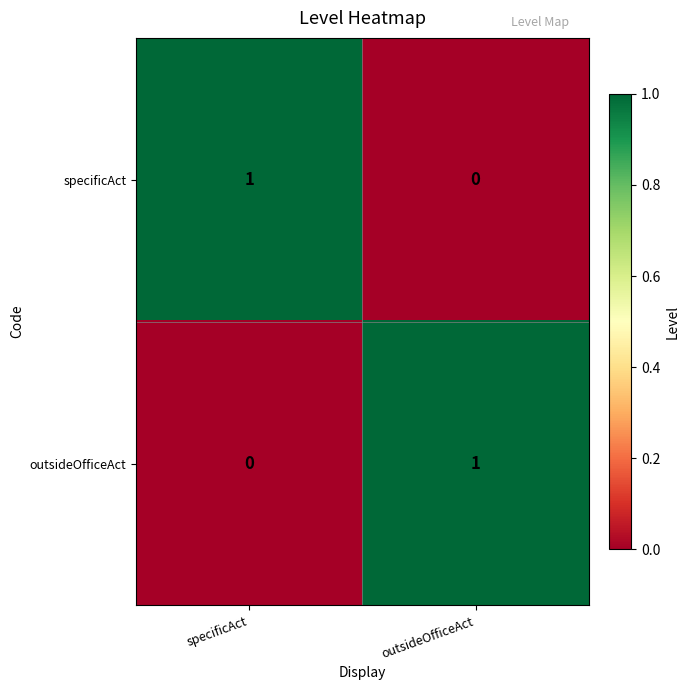

True or false: outsideOfficeAct has a value of 1 at outsideOfficeAct.

True